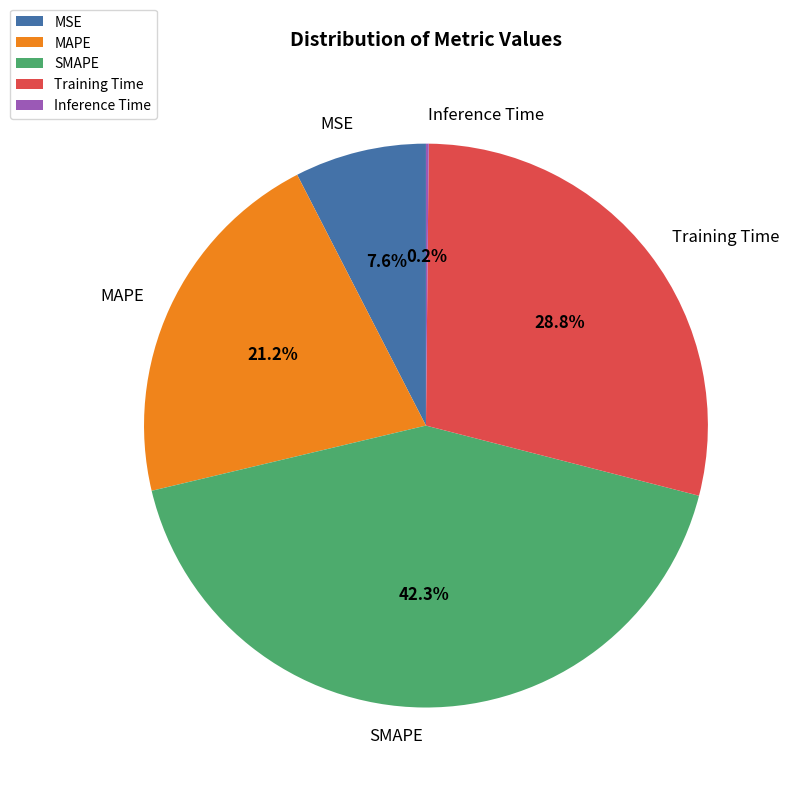

What is the largest slice in the pie chart?

SMAPE